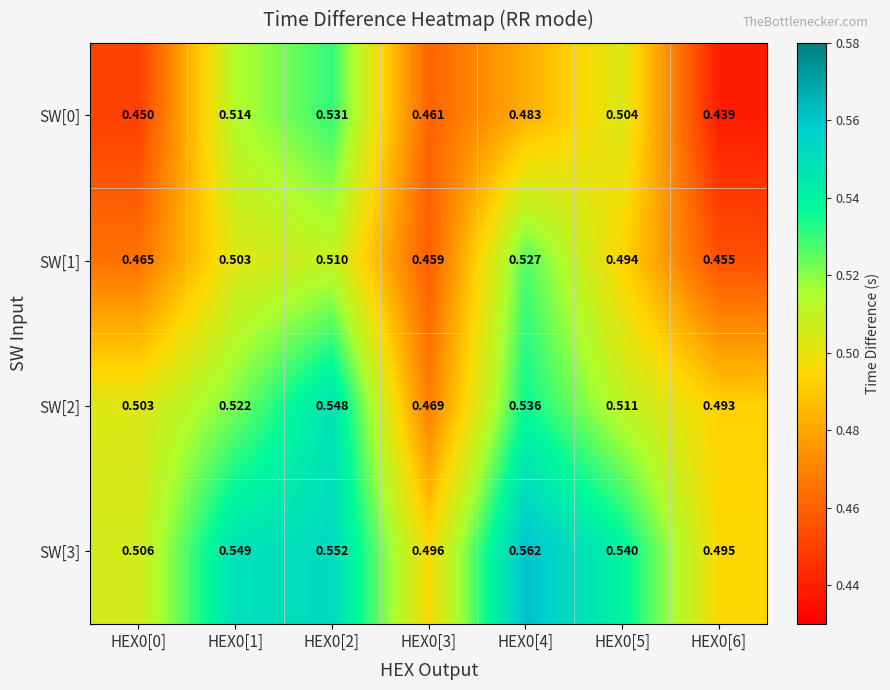

At how many categories does at least one series exceed 0?

7